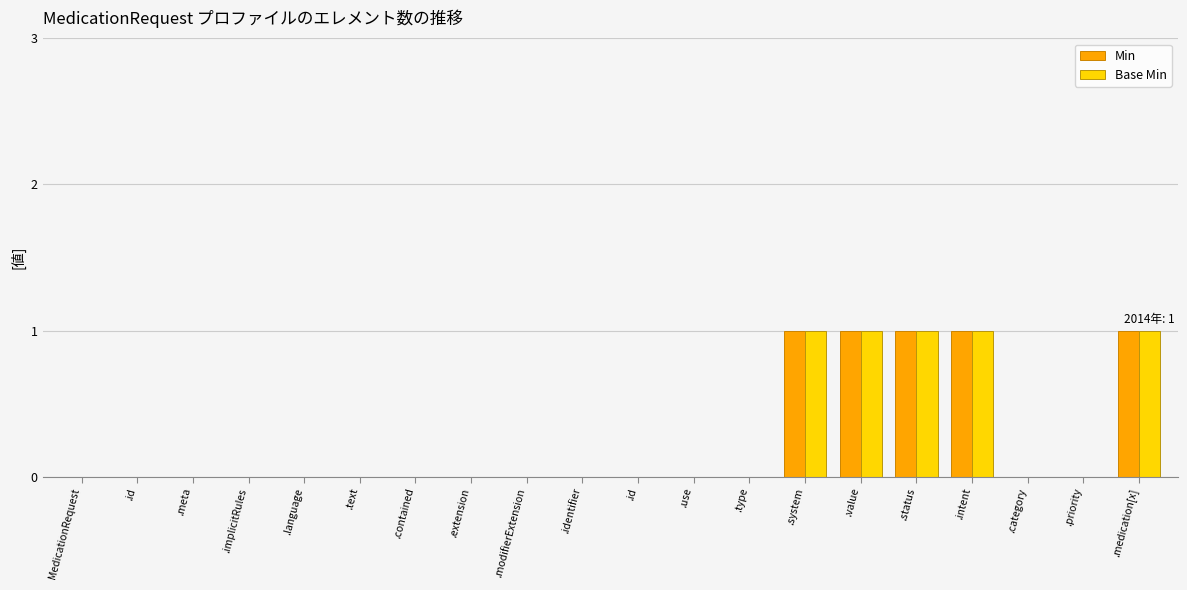

What is the value of the Min bar at the 20th from the left?

1